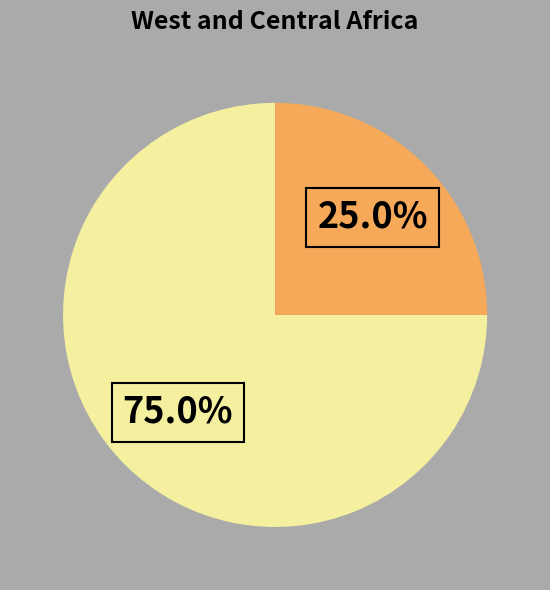

Does any single category account for the majority?

Yes